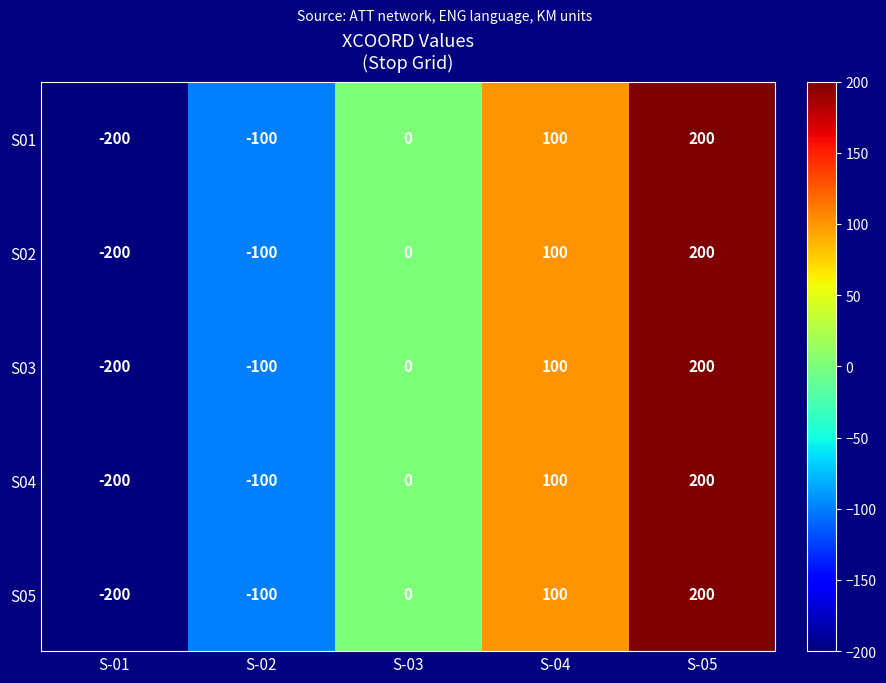

What is the total value across all series at S-02?

-500